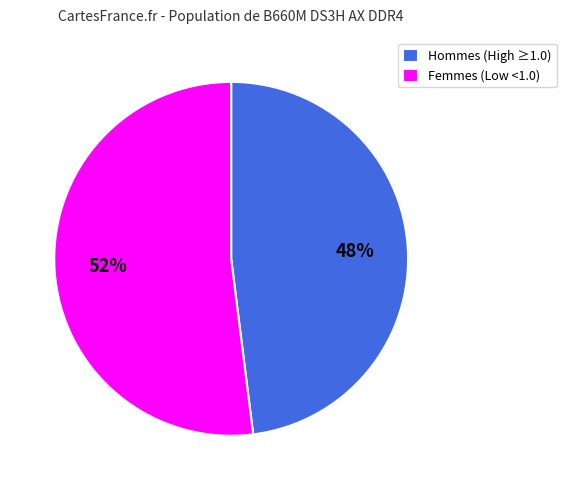

To the nearest percent, what is the difference between the Hommes (High ≥1.0) and Femmes (Low <1.0) slice percentages?

4%